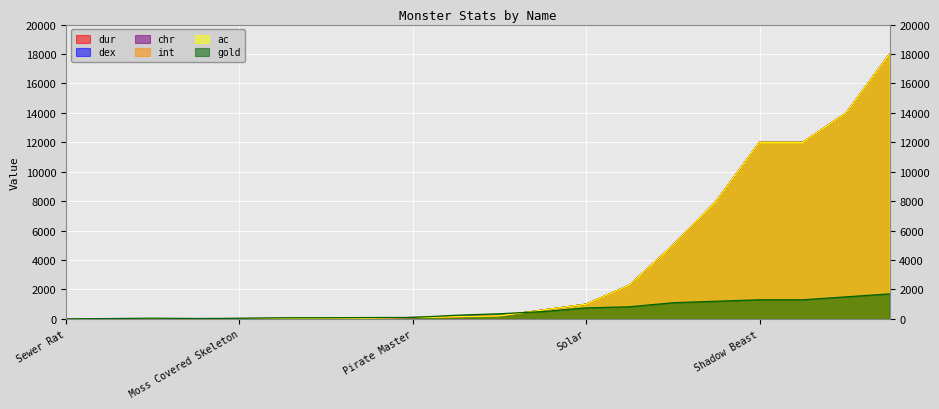

What is the difference between the highest and lowest values at Dark Shadow?

45